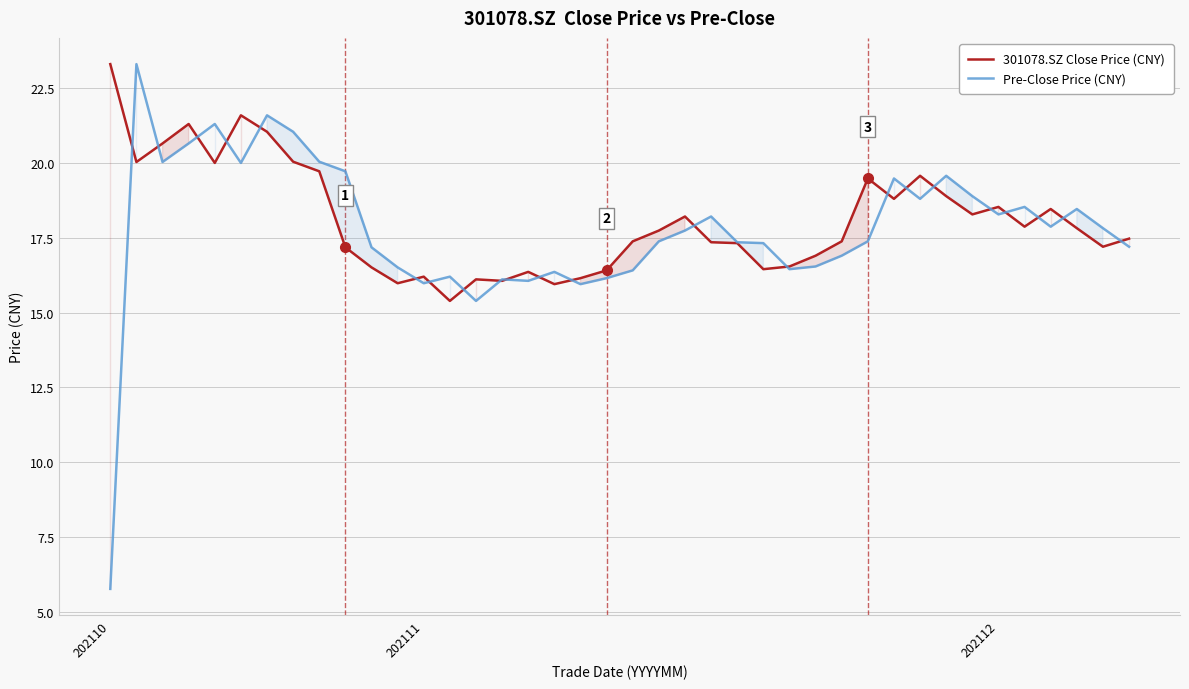

What is the difference between the highest and lowest values at 39?

0.3